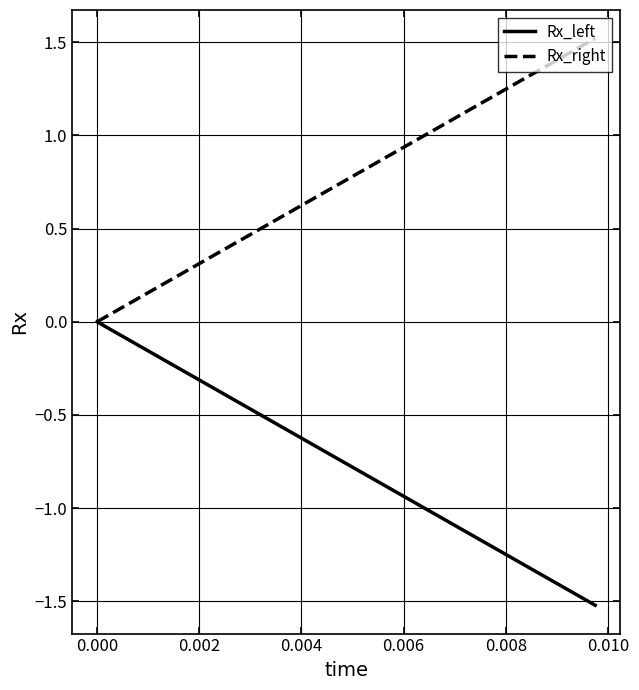

List the series in order of their overall mean, lowest first.

Rx_left, Rx_right